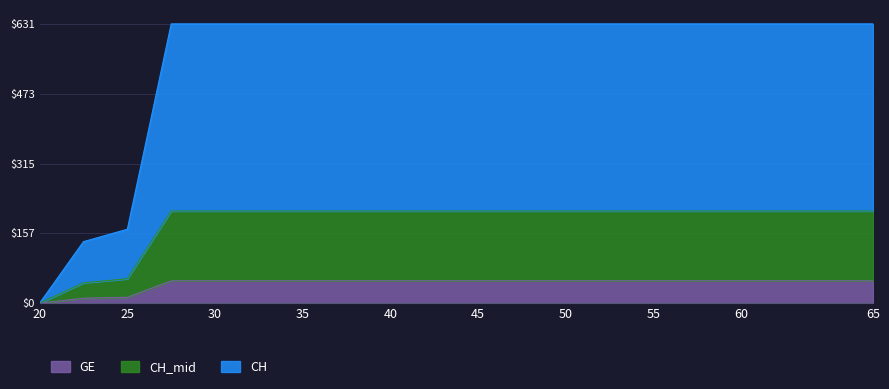

Does the chart display data point markers on the line(s)?

No